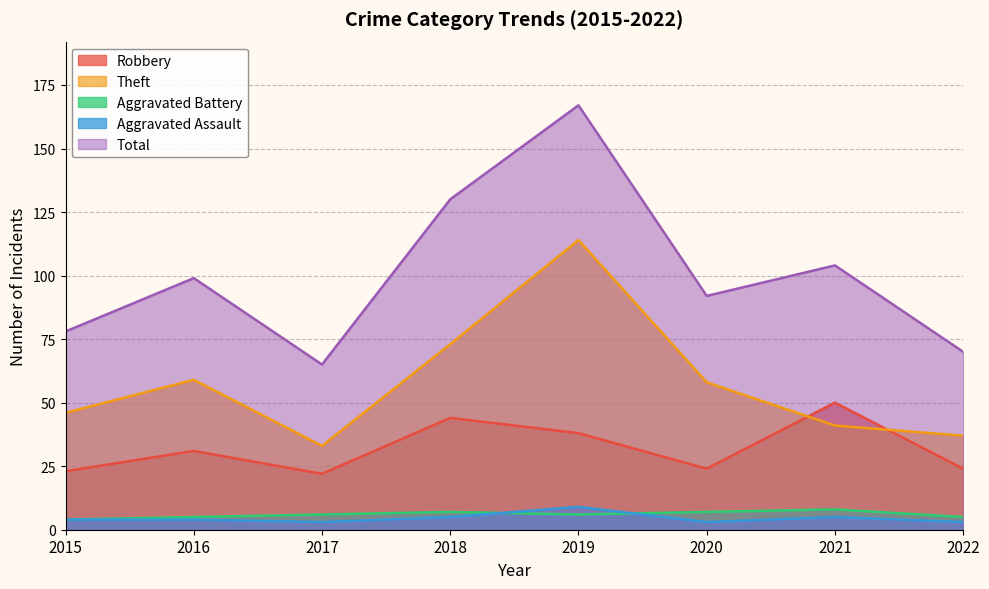

Reading left to right, extract all data points from this chart.

Robbery: 2015=23	2016=31	2017=22	2018=44	2019=38	2020=24	2021=50	2022=24
Theft: 2015=46	2016=59	2017=33	2018=73	2019=114	2020=58	2021=41	2022=37
Aggravated Battery: 2015=4	2016=5	2017=6	2018=7	2019=6	2020=7	2021=8	2022=5
Aggravated Assault: 2015=4	2016=4	2017=3	2018=5	2019=9	2020=3	2021=5	2022=3
Total: 2015=78	2016=99	2017=65	2018=130	2019=167	2020=92	2021=104	2022=70